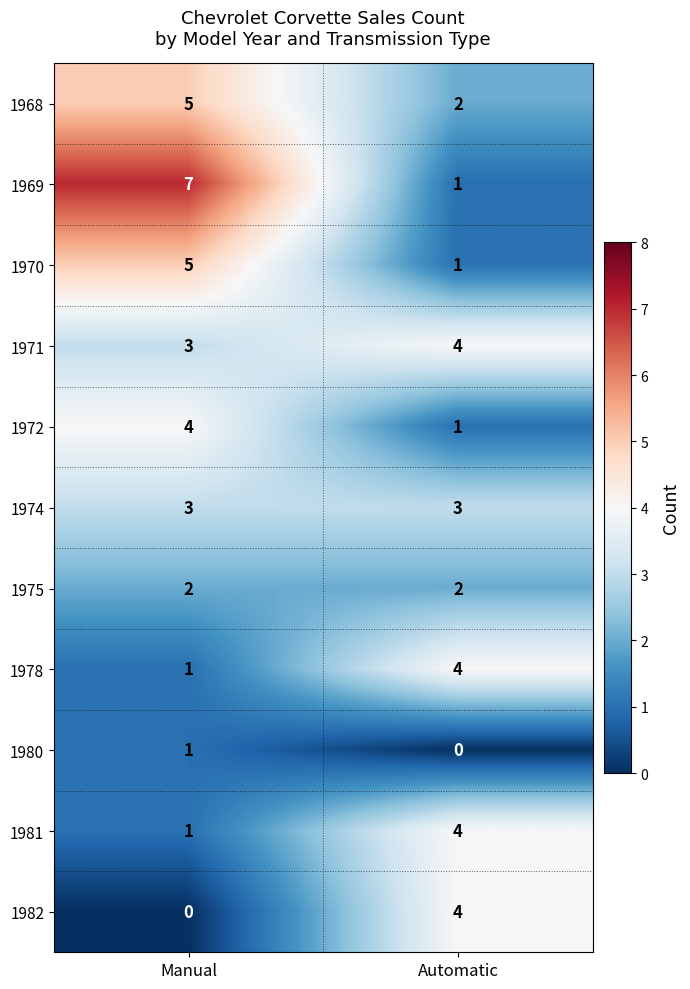

What is the difference between the 1970 values at Automatic and Manual?

4